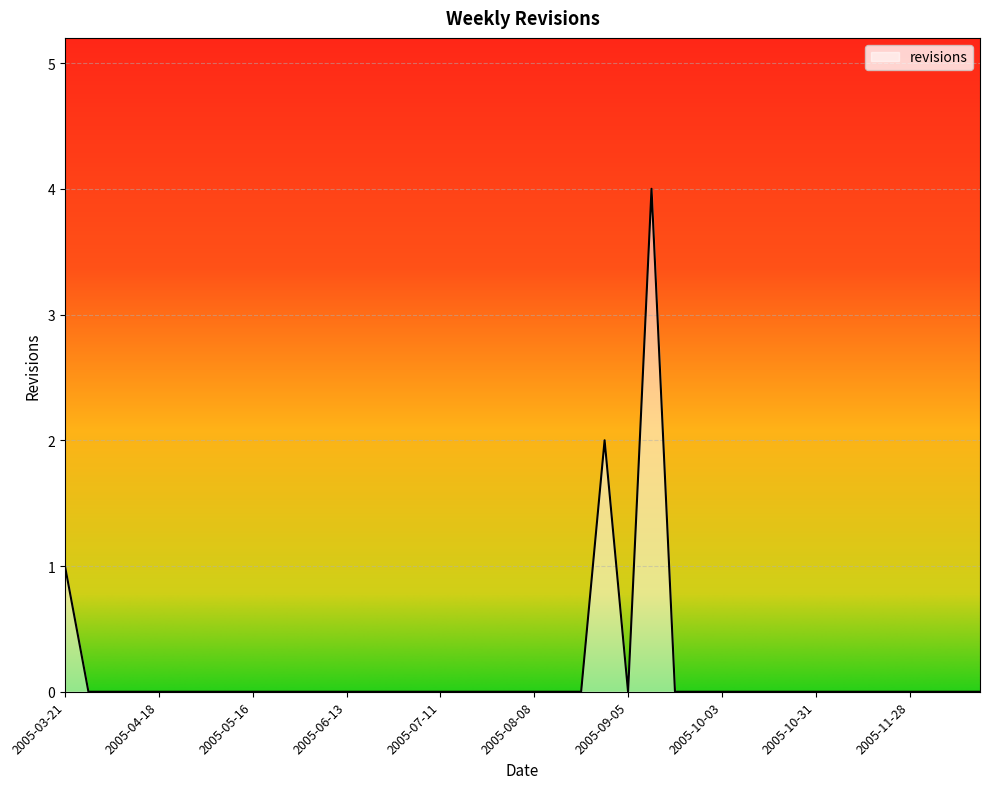

What is the difference between the maximum and minimum values?

4